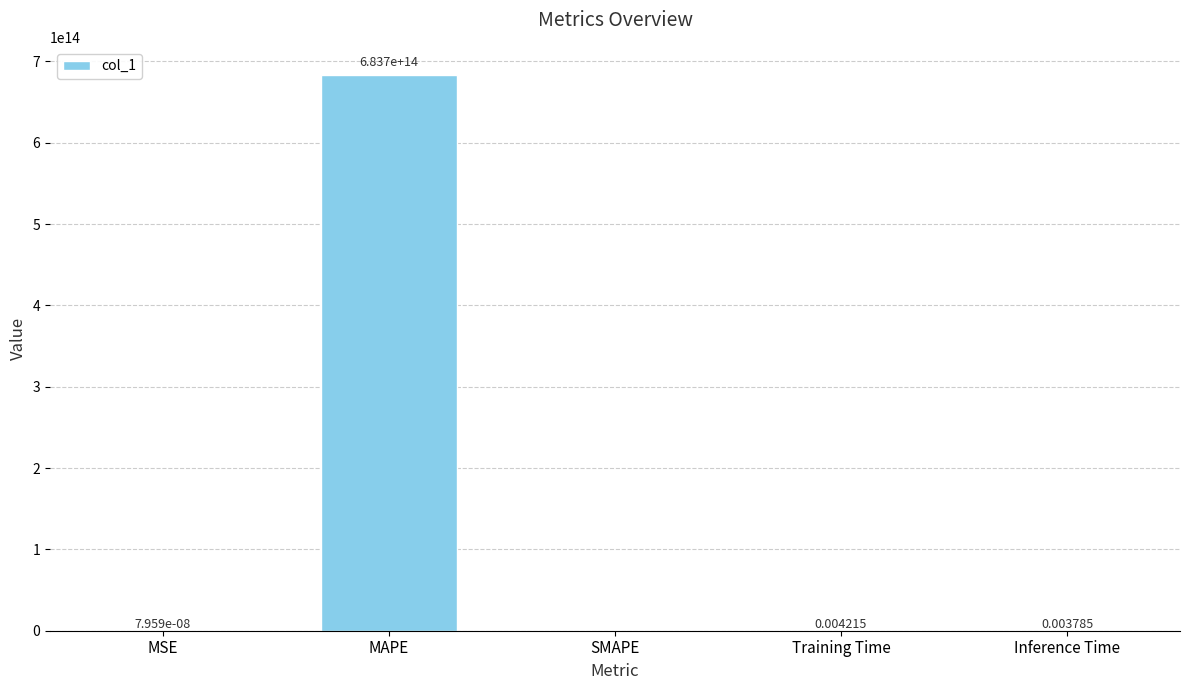

At which label is the value closest to 341842878248426?

MSE